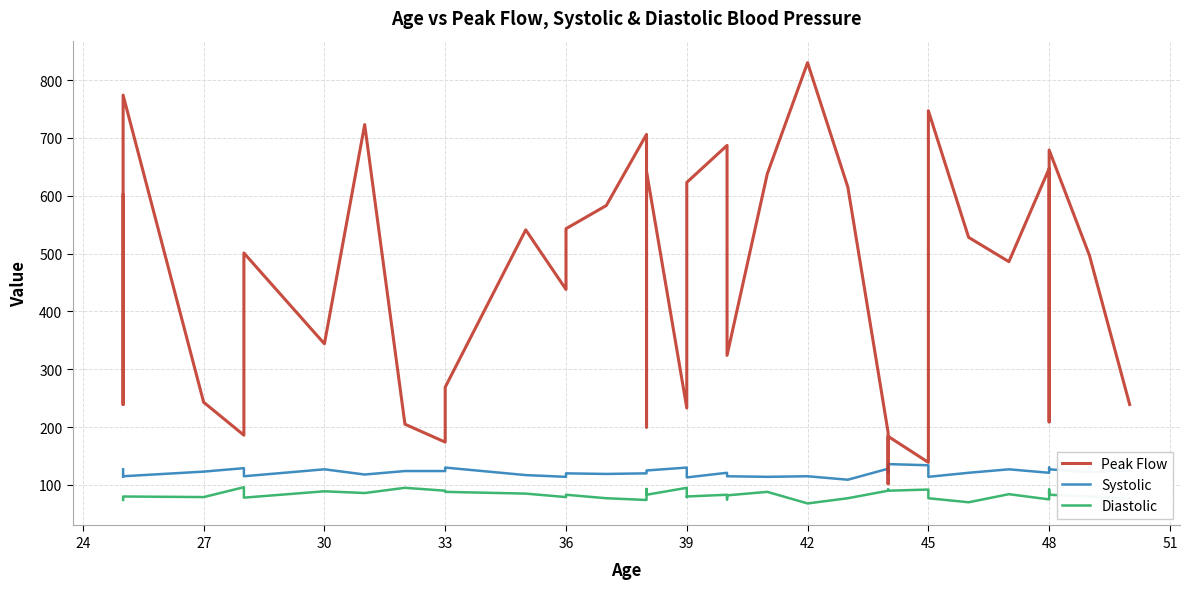

How many categories are shown in the chart?

40